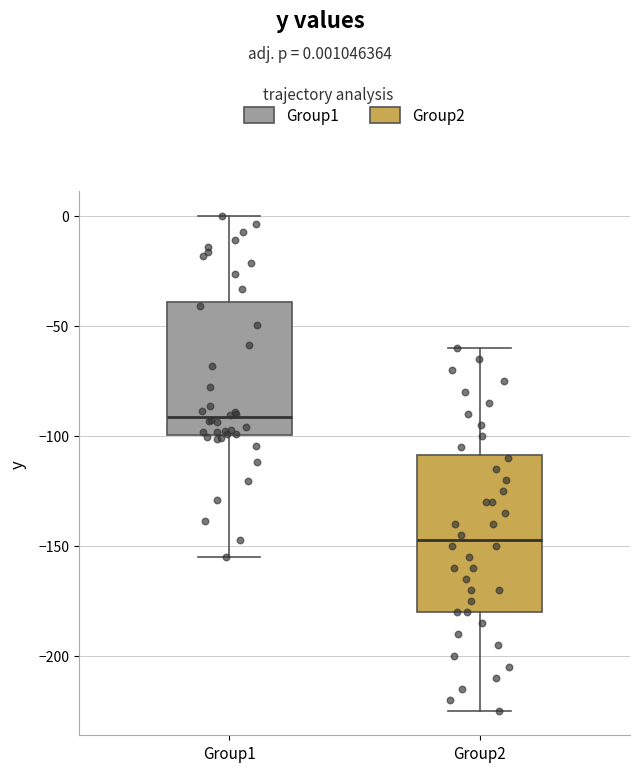

Which box's median line is the lowest?

Group2